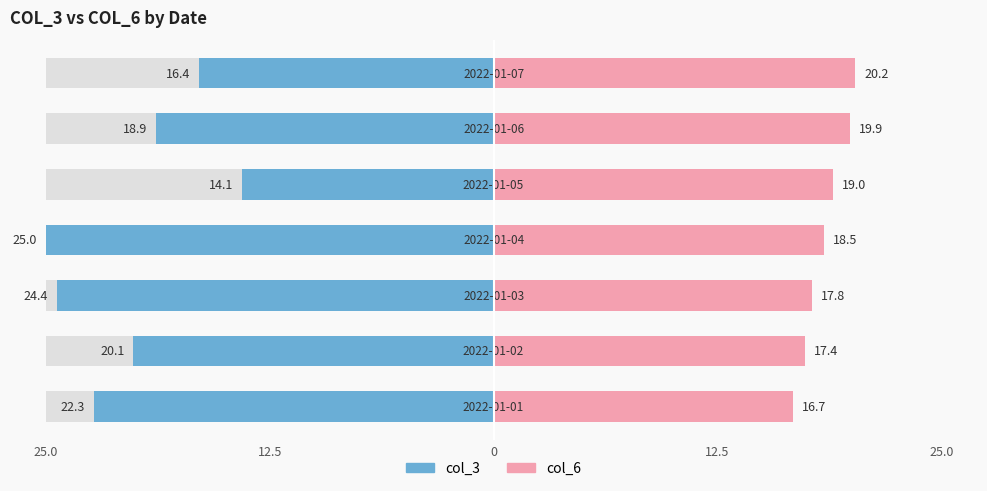

Are the bars grouped side by side (vs. stacked)?

Yes